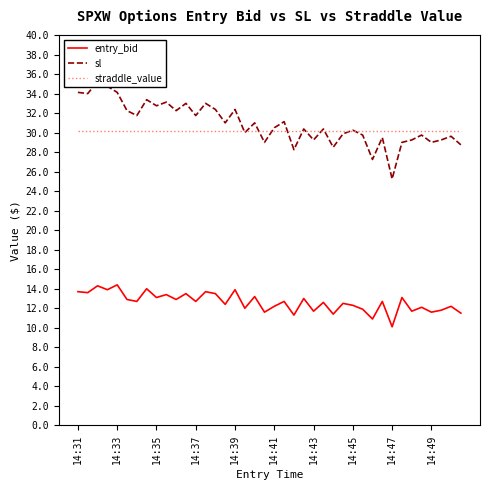

What is the highest value of the straddle_value series?

30.2